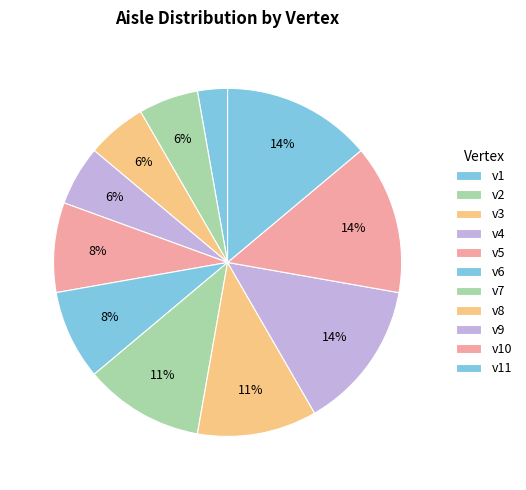

To the nearest percent, what is the difference between the largest and smallest slice percentages?

11%